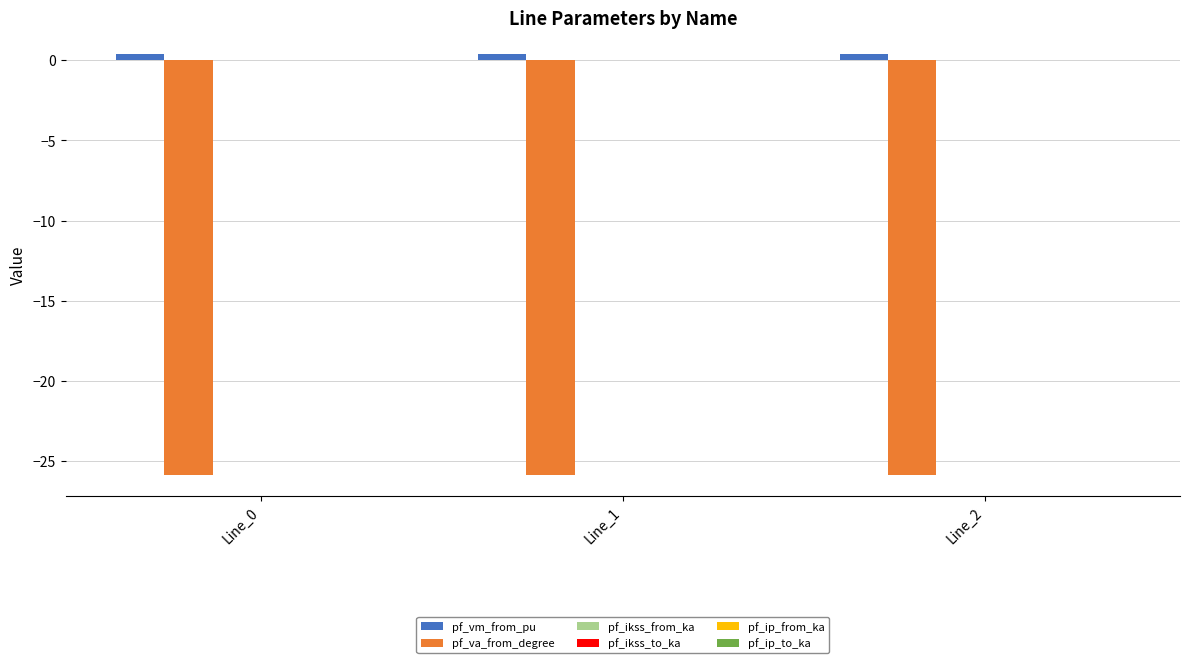

What is the maximum value for pf_va_from_degree?

-25.9